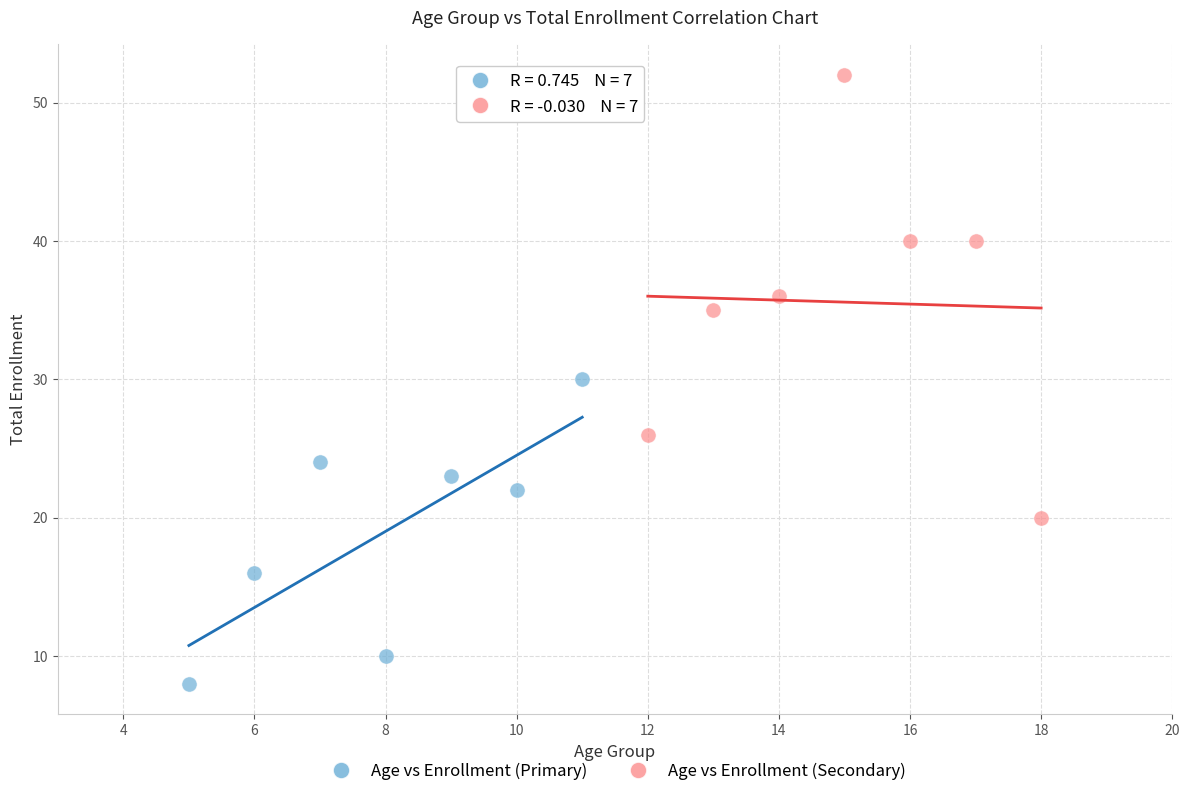

Which series reaches the minimum Y coordinate?

Age vs Enrollment (Primary)